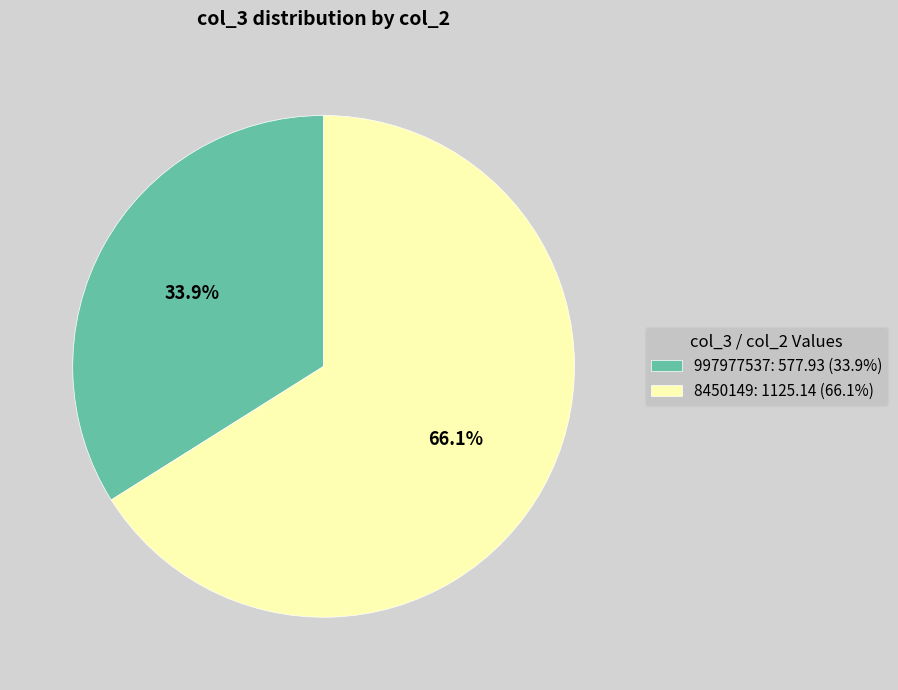

To the nearest percent, what is the combined percentage of 997977537 and 8450149?

100%